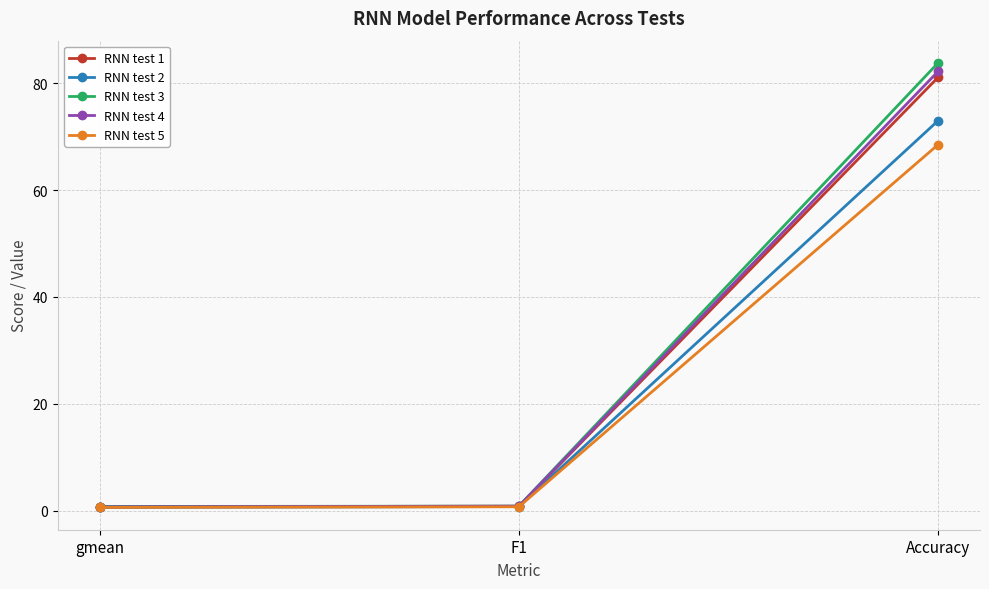

Which series has the largest range (max minus min)?

RNN test 3